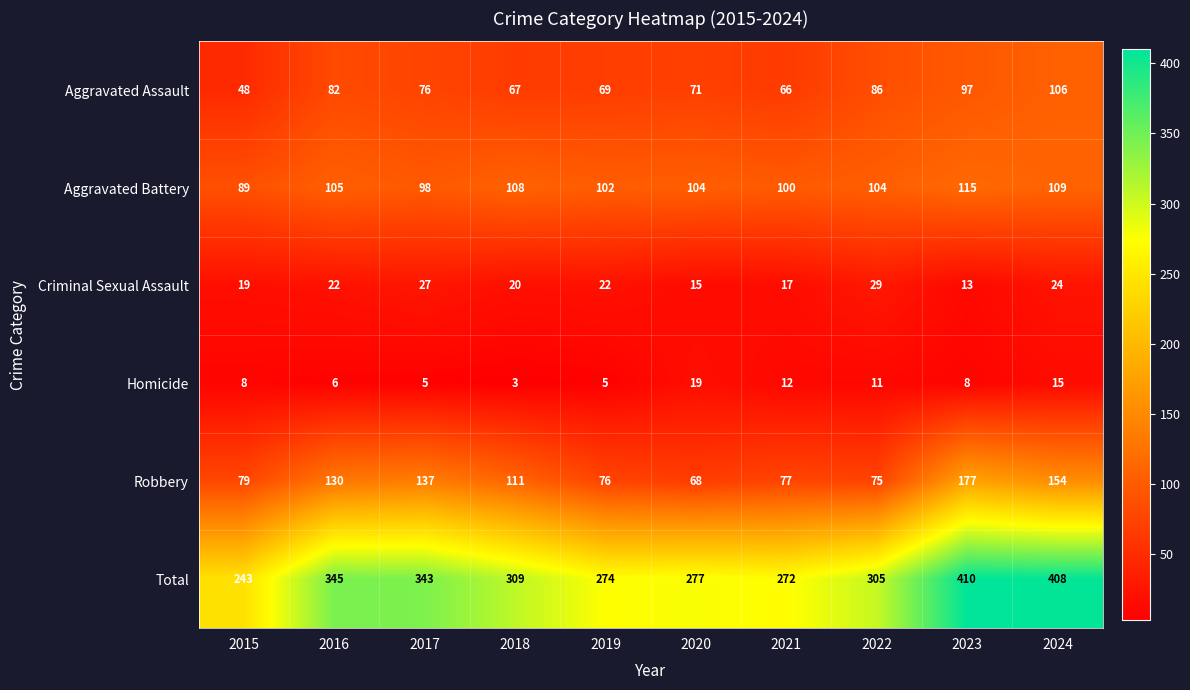

Which series changed the most between 2018 and 2024?

Total